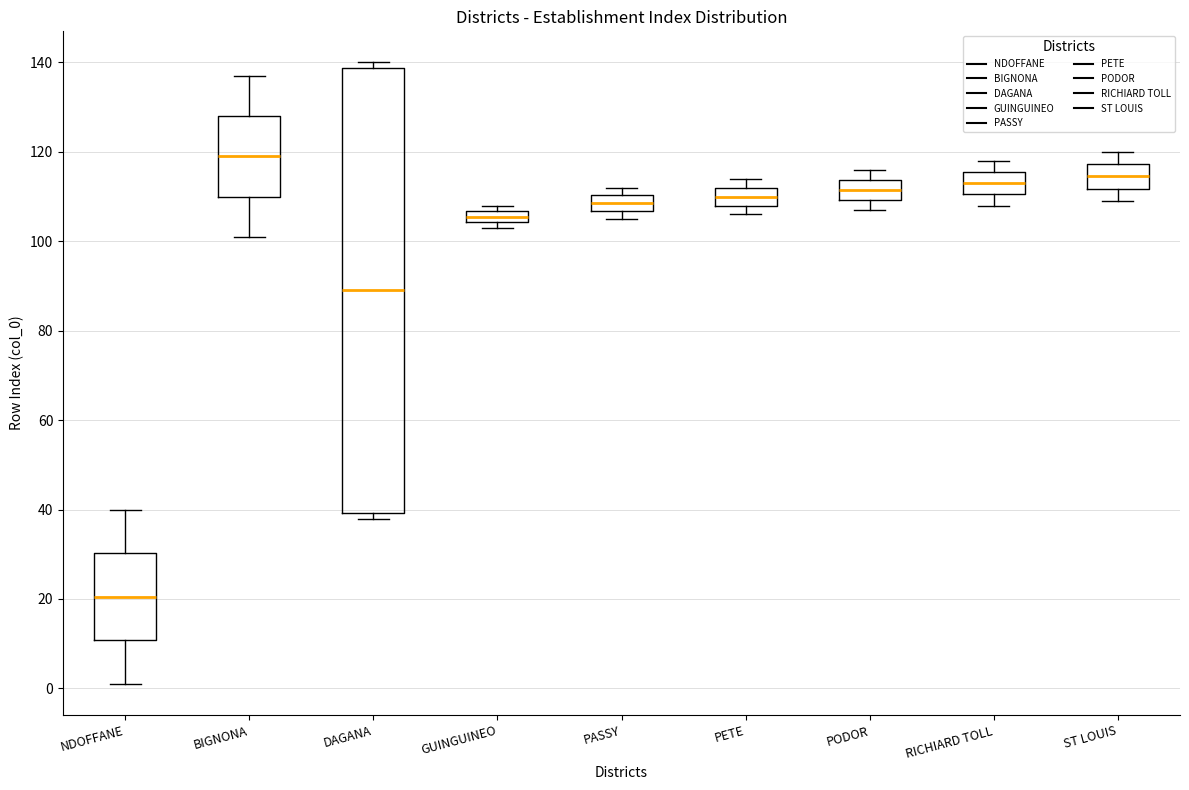

Comparing the boxes themselves (not the whiskers), which one is the tallest?

DAGANA